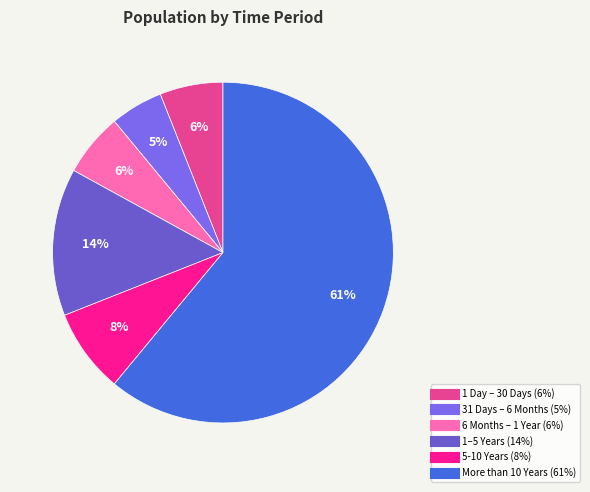

What percentage do 1 Day – 30 Days and 6 Months – 1 Year together represent?

12.0%